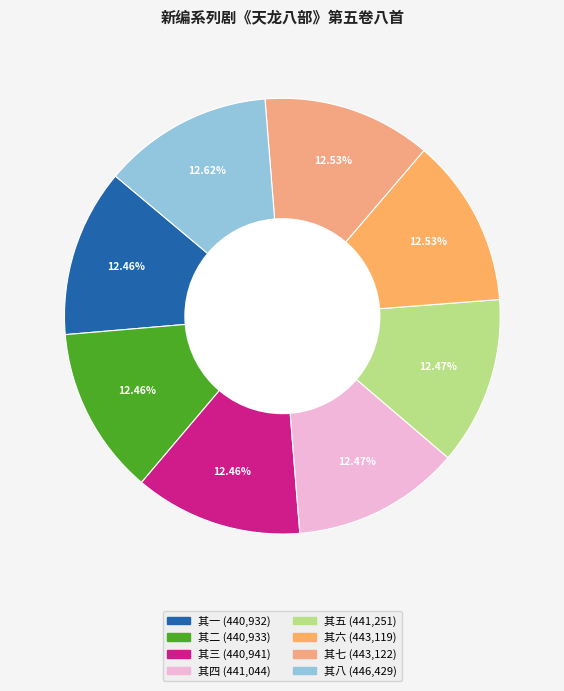

To the nearest percent, what percentage of the pie is 其六?

13%